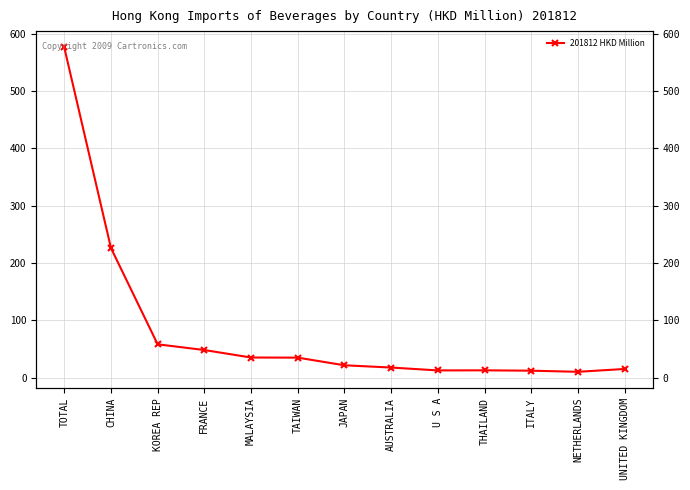

What is the difference between the maximum and second lowest values?

563.7